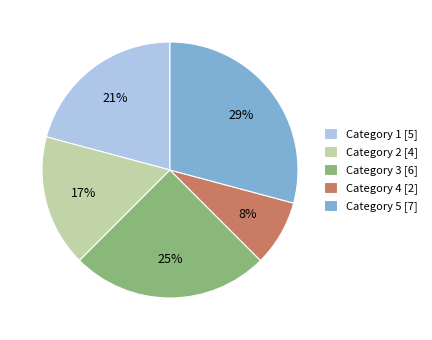

Which category has the smallest portion of the pie?

Category 4 [2]